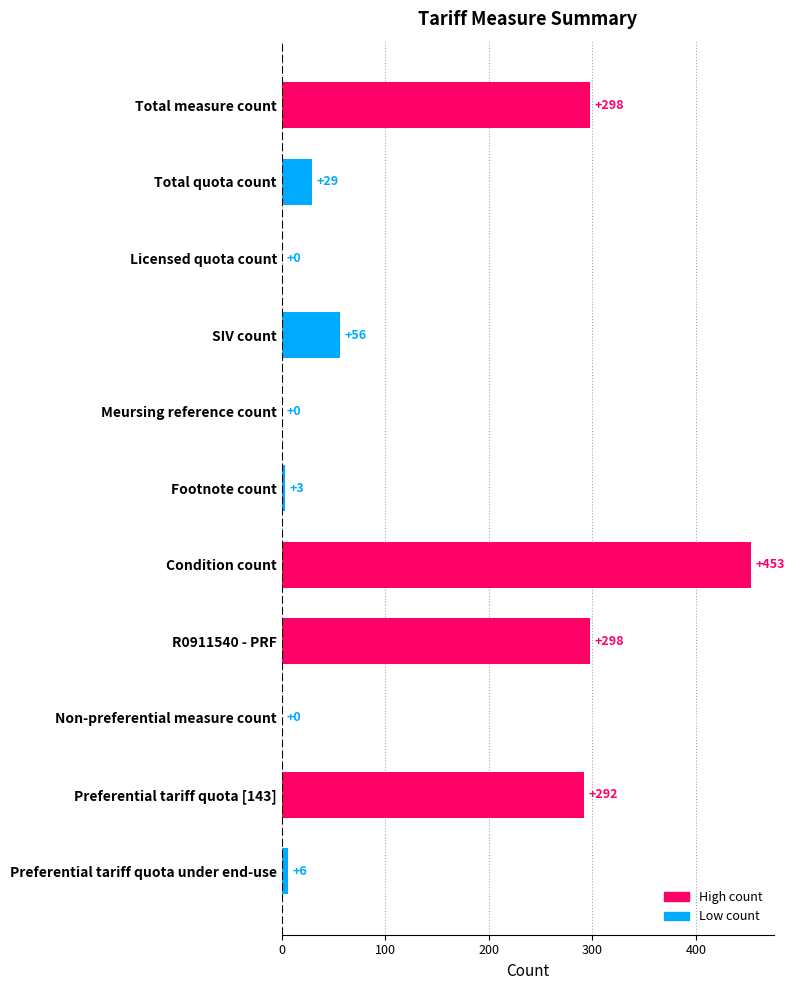

What is the maximum value shown in the chart?

453